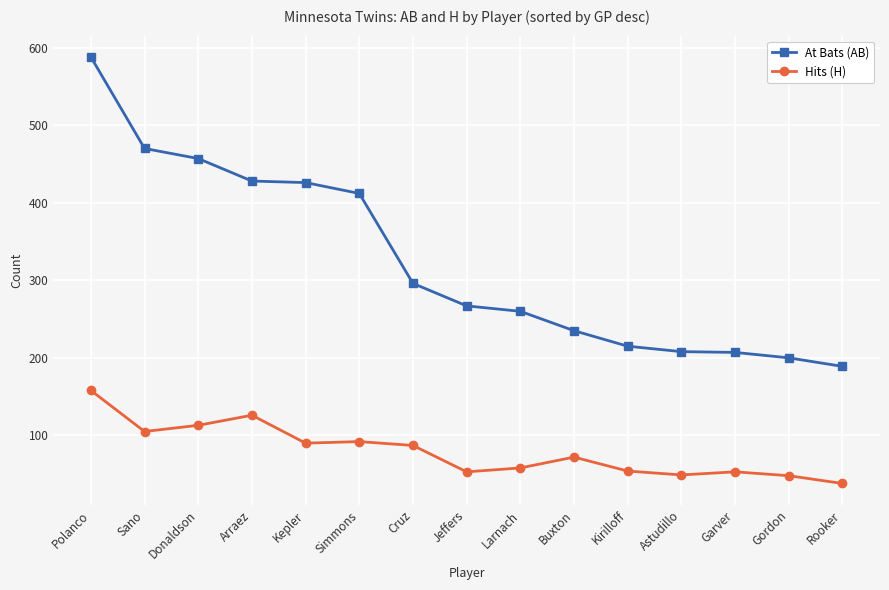

What is the greatest value displayed?

588